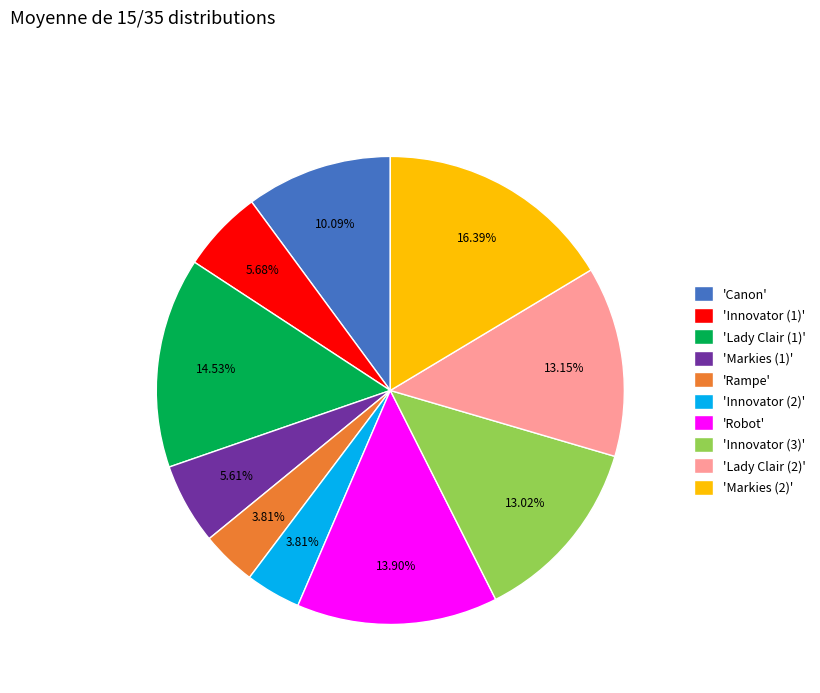

Combined, do 'Robot' and 'Canon' account for over 50%?

No